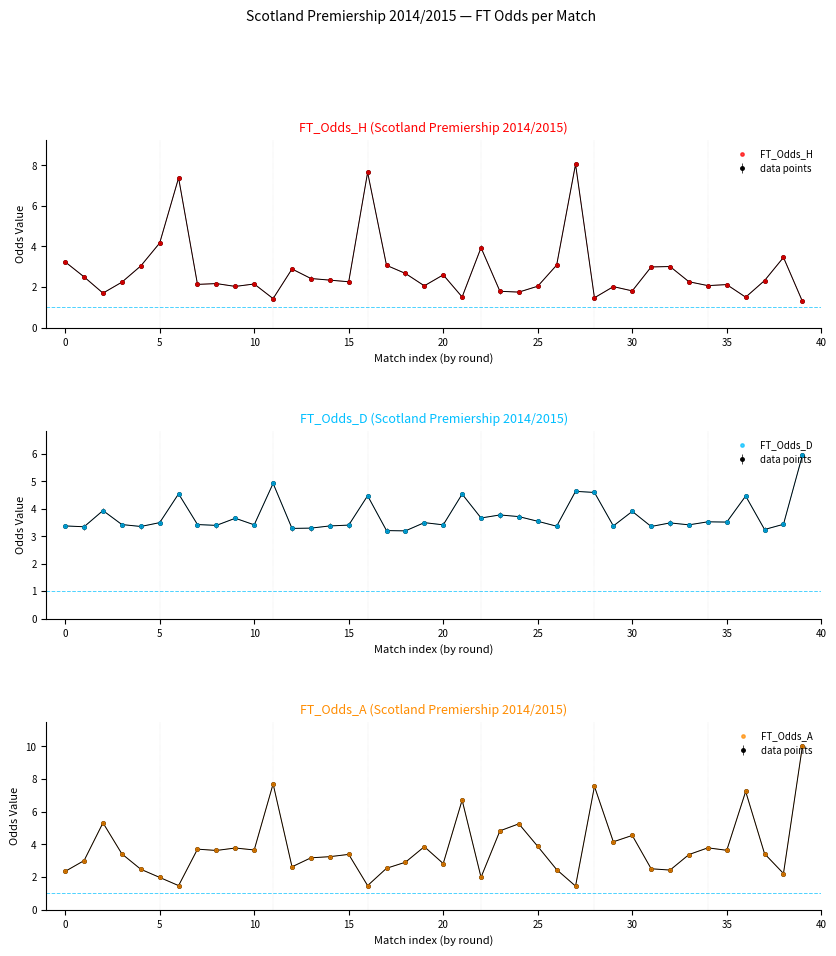

Which series has the largest Y range (max minus min)?

FT_Odds_A